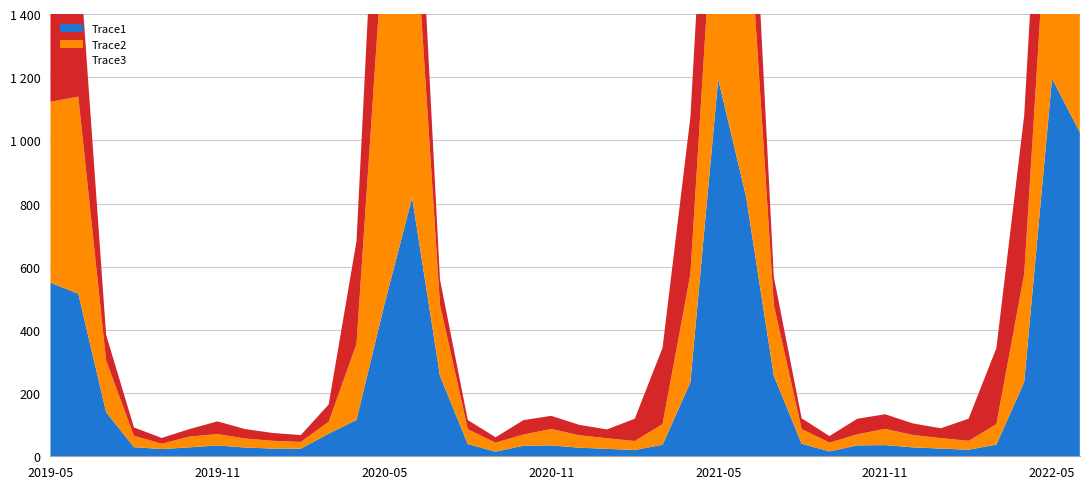

Reading left to right, extract all data points from this chart.

Trace1: 549.6	514.7	139.6	28.9	22.9	28.3	34.4	27.7	24.4	24.1	71.7	115.2	479.8	818.7	254.7	38.7	14.6	33.5	34.5	27.3	23.6	20.0	36.3	233.7	1193.8	823.1	255.3	39.8	15.3	34.5	35.4	28.2	24.4	20.7	37.1	235.4	1196.0	1025.1
Trace2: 572.5	623.7	163.3	36.0	16.7	34.0	35.8	28.5	24.5	21.4	37.4	240.4	1193.6	1022.1	225.3	46.9	28.3	35.5	51.8	39.4	33.5	28.3	65.2	342.4	803.9	1024.3	223.9	46.4	27.9	35.0	51.4	39.1	33.2	28.1	64.8	341.5	803.7	453.7
Trace3: 713.7	491.8	81.7	26.4	18.4	23.9	40.2	29.9	24.8	21.7	54.8	325.5	766.9	429.4	80.0	29.2	17.2	45.4	41.8	32.9	28.0	70.3	241.7	496.1	636.0	453.9	88.7	34.0	20.9	49.3	46.2	36.7	31.0	70.1	240.6	502.6	633.2	531.0